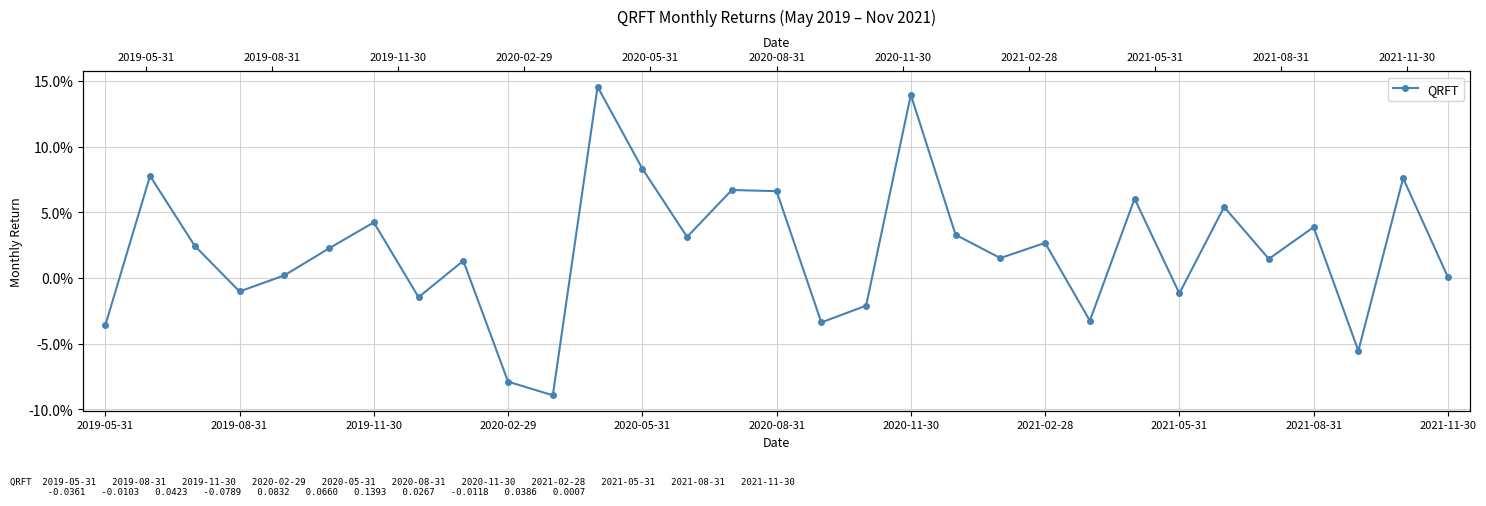

Is it true that the value at 25 is 0.1?

True